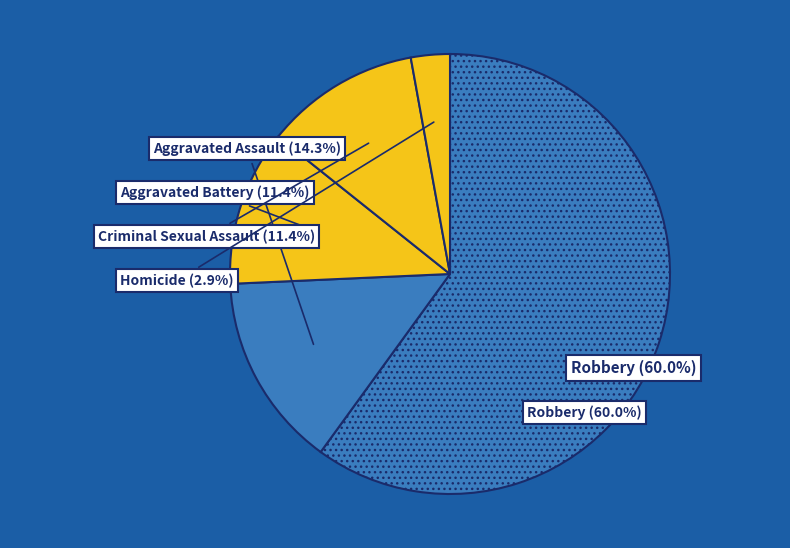

What percentage is the Homicide slice, to the nearest percent?

3%